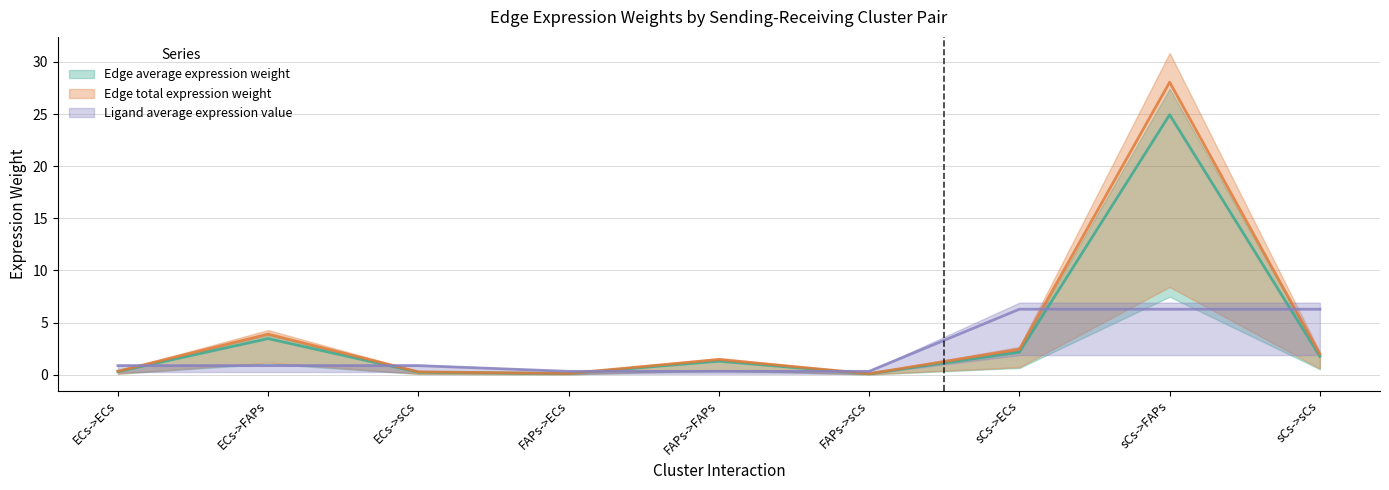

What is the spread (max minus min) of values at sCs->ECs?

4.1